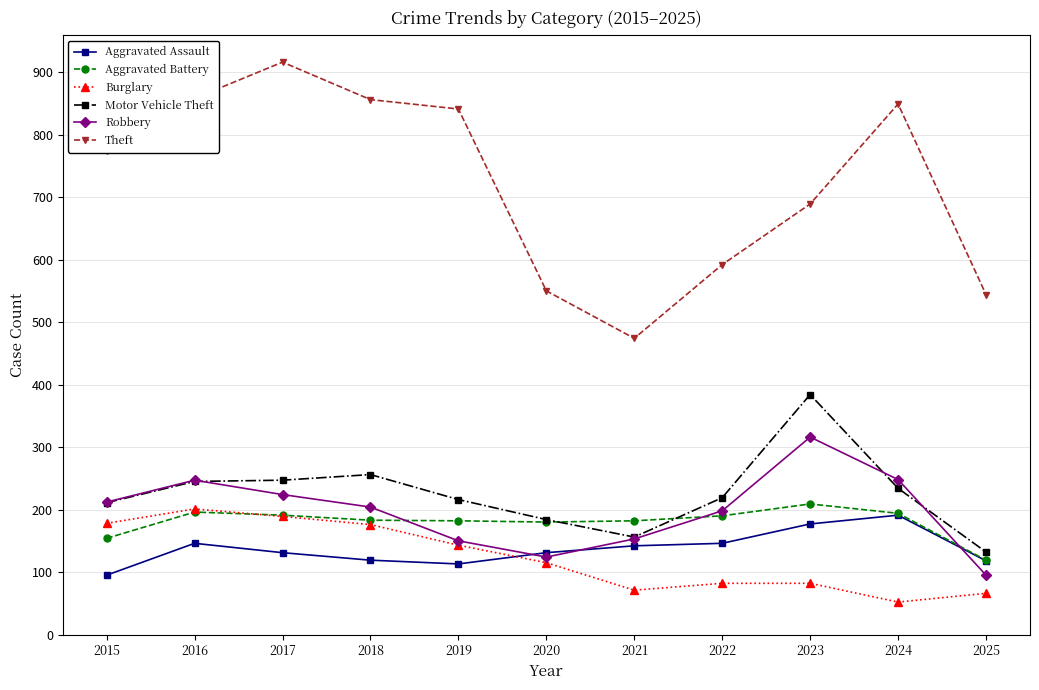

What is the average value of the Robbery series?

197